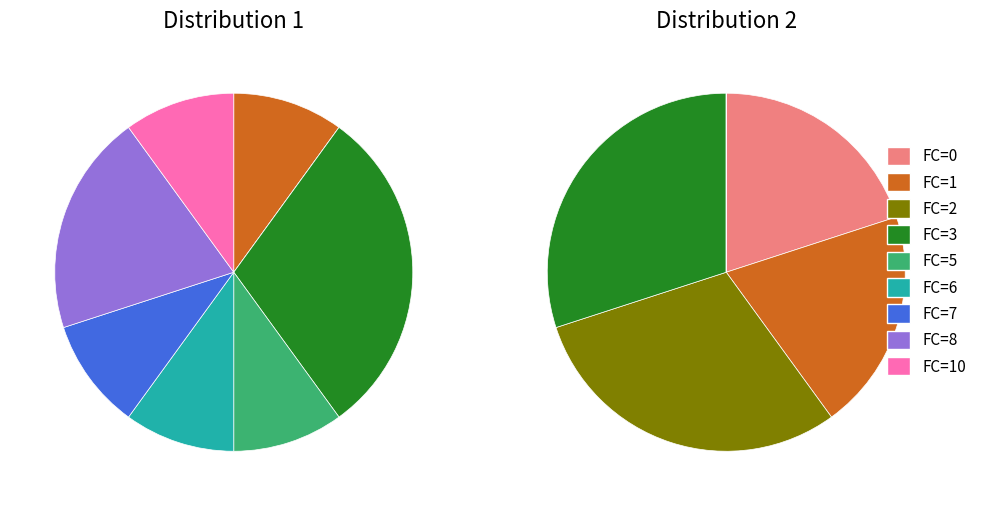

Is there a majority slice in this chart?

No